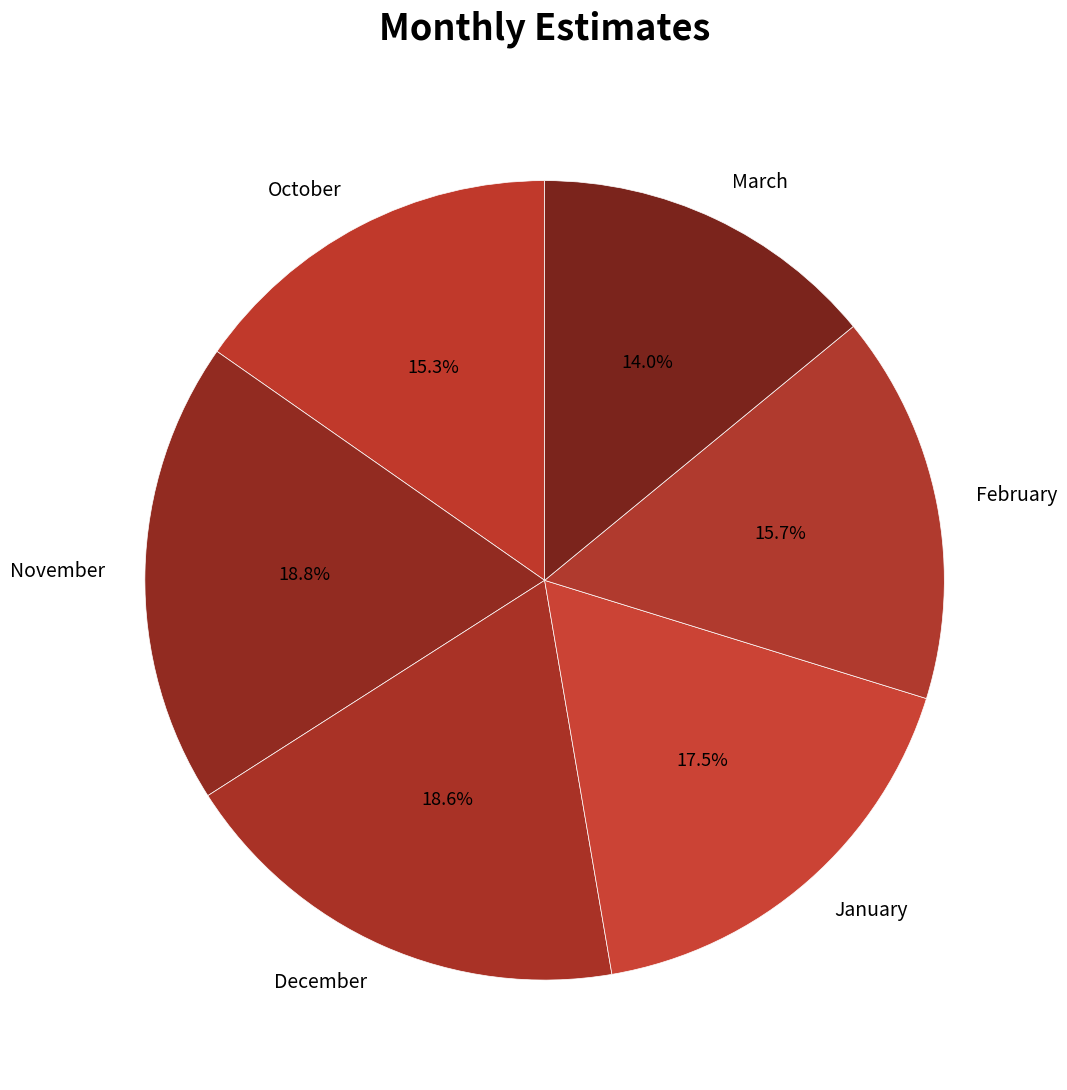

Approximately how many times larger is the value at March compared to January?

0.8